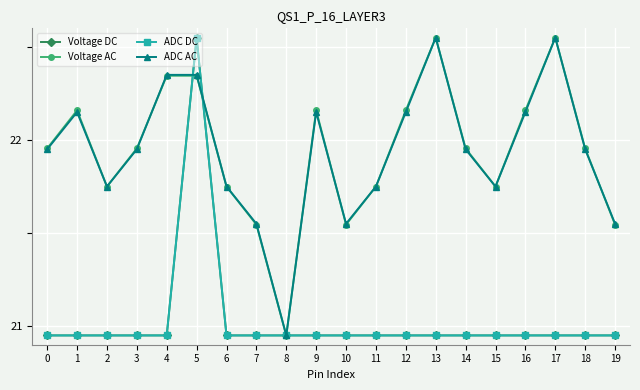

Is the value of Voltage AC at 13 greater than the value of ADC DC at 18?

Yes